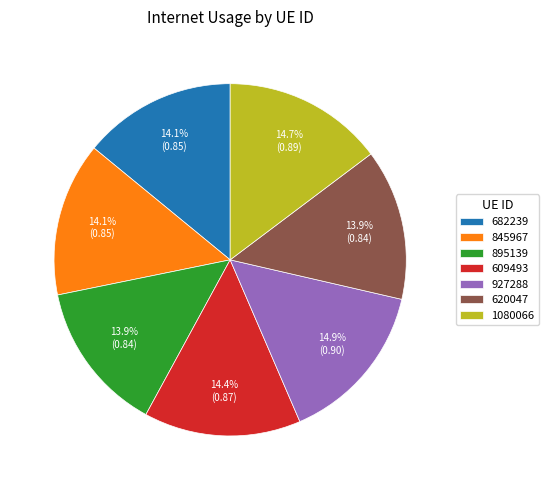

Count the number of slices in the pie.

7